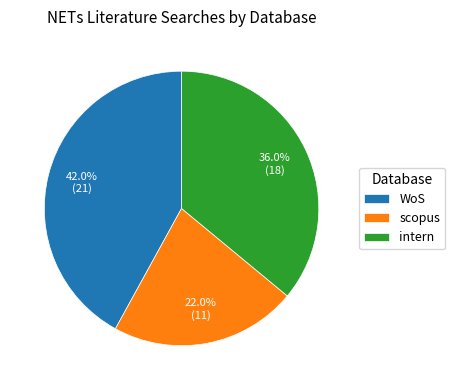

How many slices are in this pie chart?

3